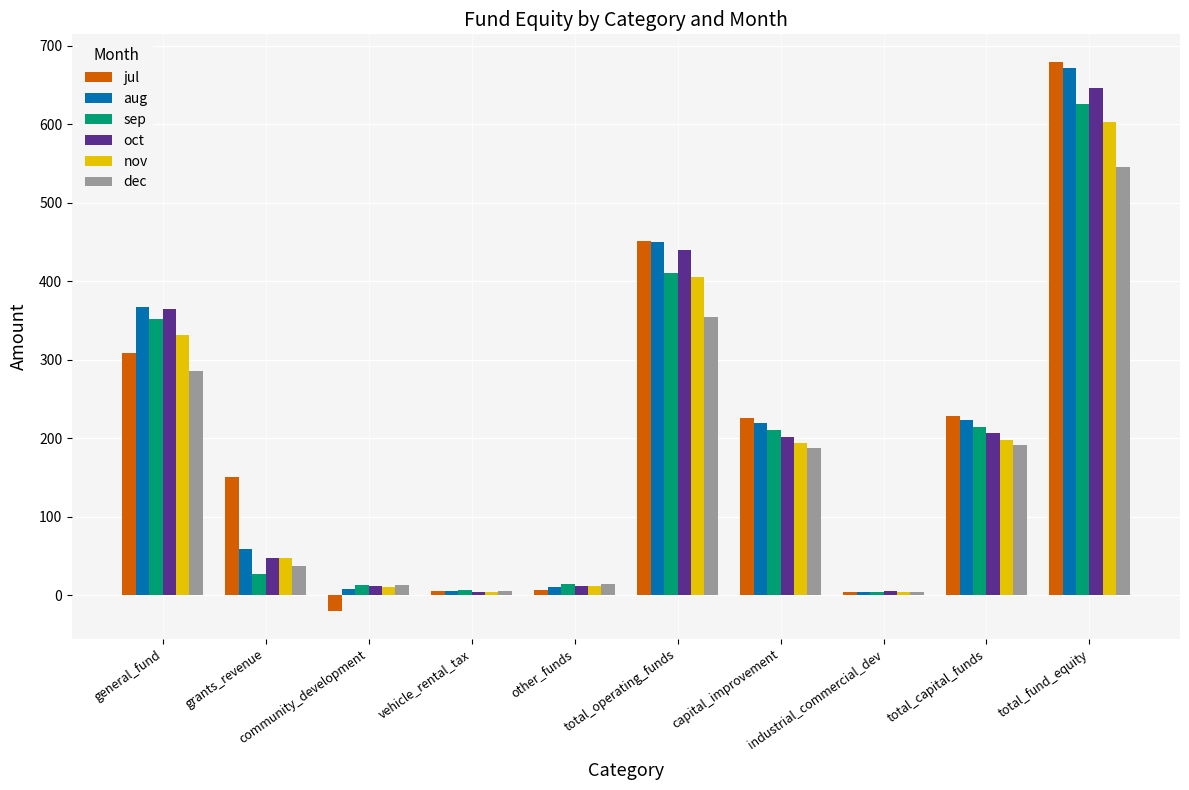

What is the label of the 6th bar from the left?

total_operating_funds